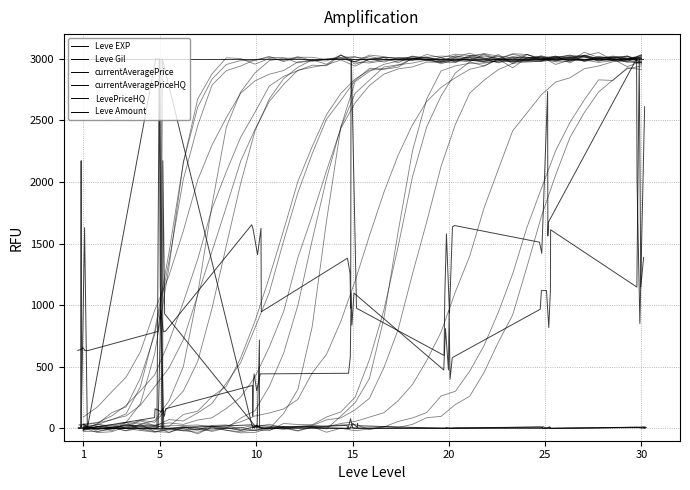

At which category does Leve Gil reach its first local valley?

10